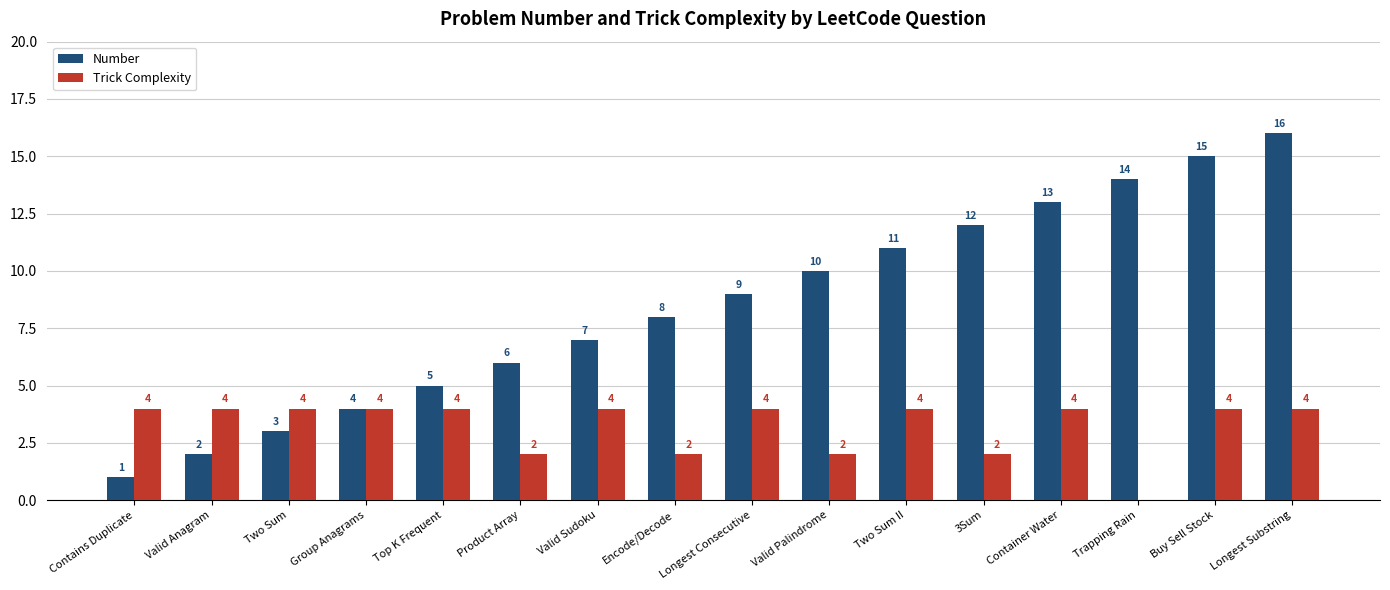

Reading left to right, extract all data points from this chart.

Number: Contains Duplicate=1	Valid Anagram=2	Two Sum=3	Group Anagrams=4	Top K Frequent=5	Product Array=6	Valid Sudoku=7	Encode/Decode=8	Longest Consecutive=9	Valid Palindrome=10	Two Sum II=11	3Sum=12	Container Water=13	Trapping Rain=14	Buy Sell Stock=15	Longest Substring=16
Trick Complexity: Contains Duplicate=4	Valid Anagram=4	Two Sum=4	Group Anagrams=4	Top K Frequent=4	Product Array=2	Valid Sudoku=4	Encode/Decode=2	Longest Consecutive=4	Valid Palindrome=2	Two Sum II=4	3Sum=2	Container Water=4	Trapping Rain=0	Buy Sell Stock=4	Longest Substring=4